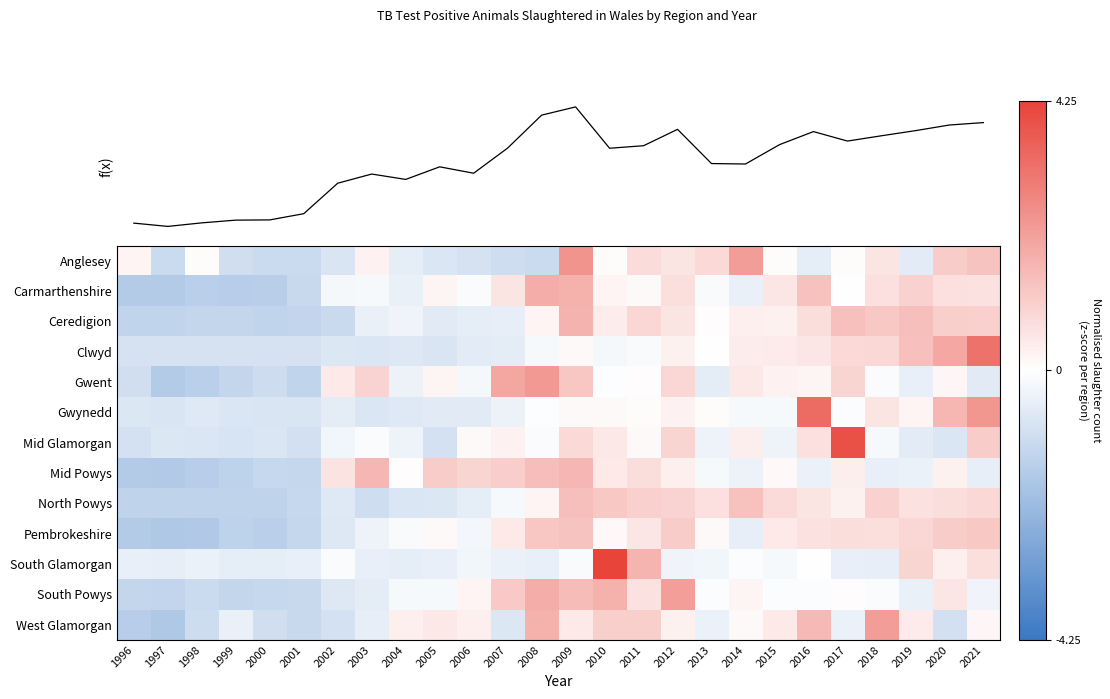

Count the number of categories in the chart.

26